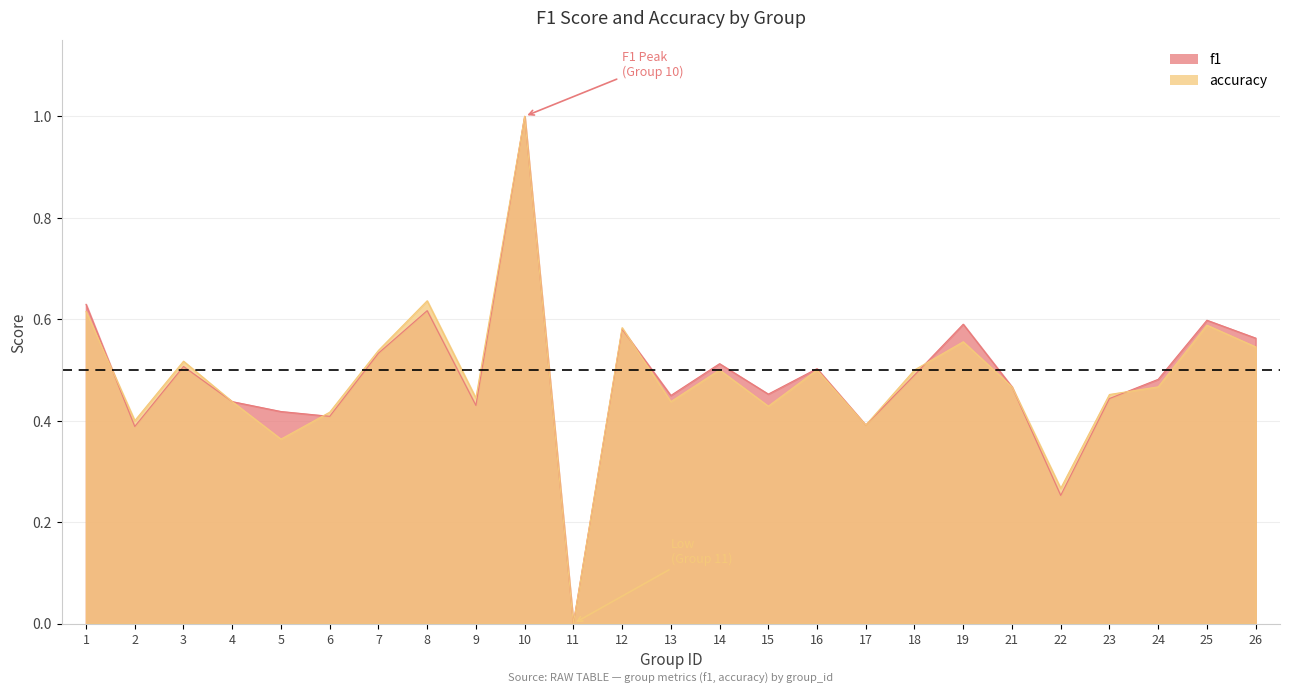

How many interior local valleys does the f1 series have?

8